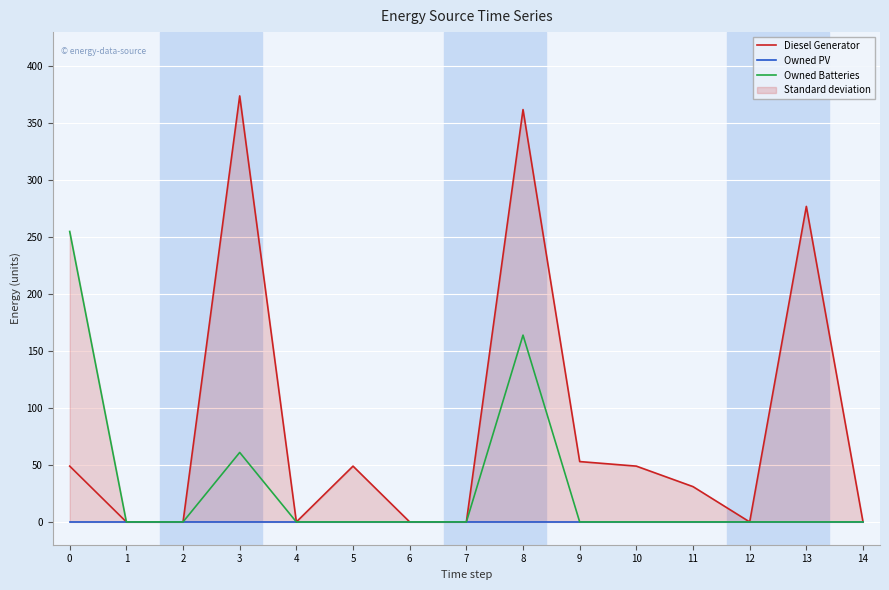

At which category is the sum across all series the highest?

8